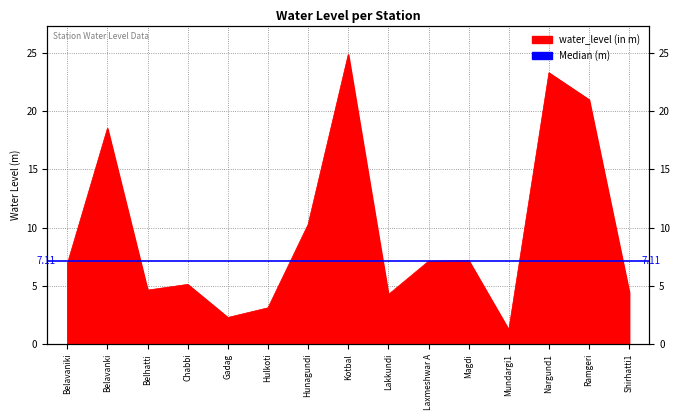

How many lines are shown in the chart?

1